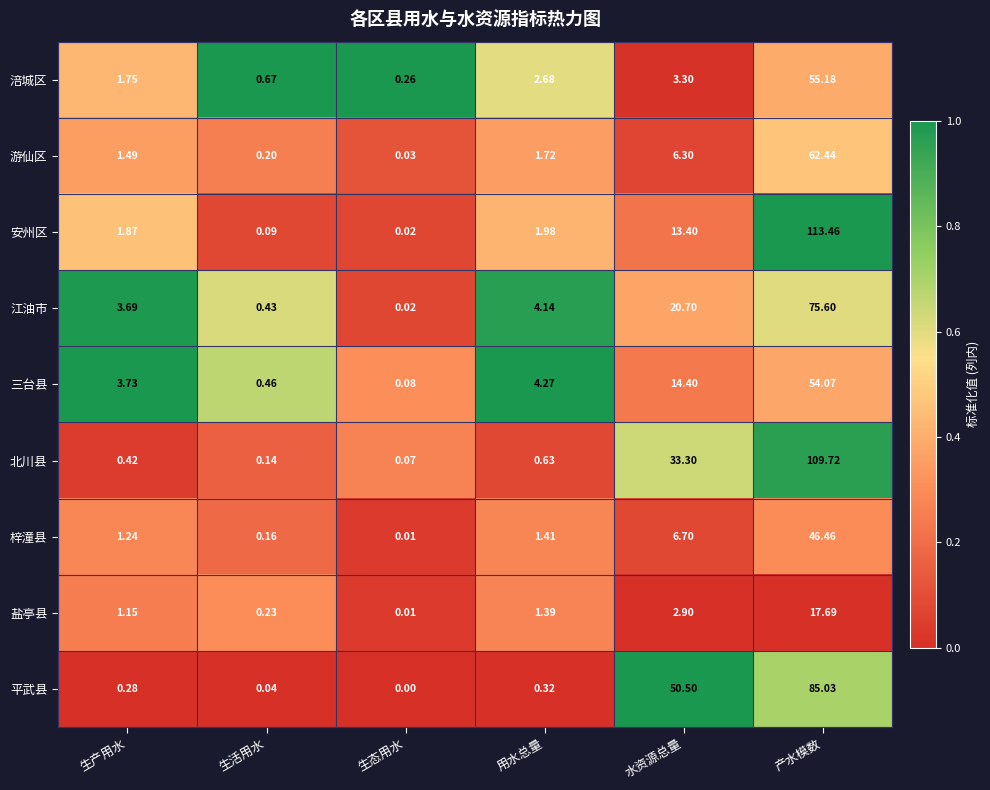

At how many categories does at least one series exceed 0?

6